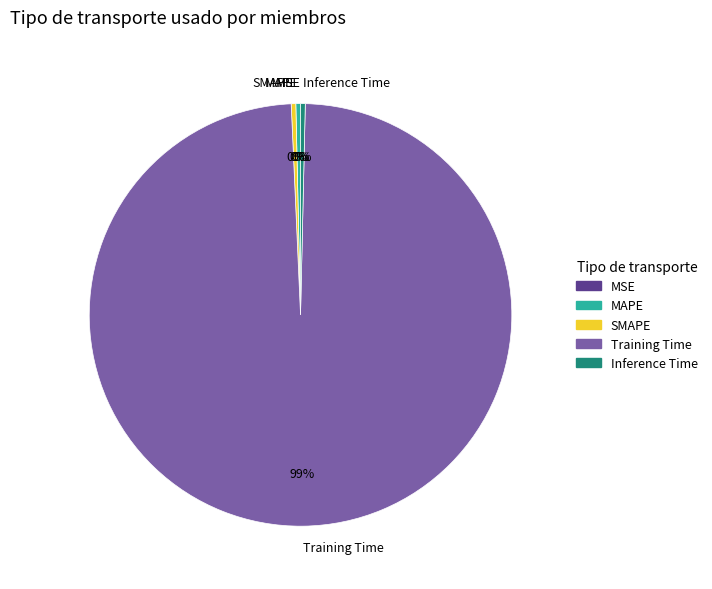

Is there any slice that represents more than half of the pie?

Yes